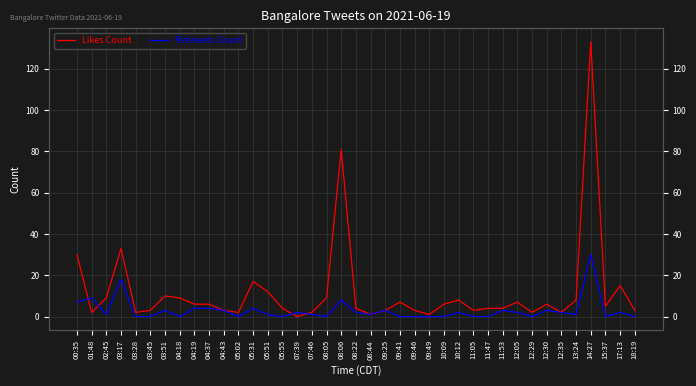

After their last crossing, which series has the higher values: Likes Count or Retweets Count?

Likes Count